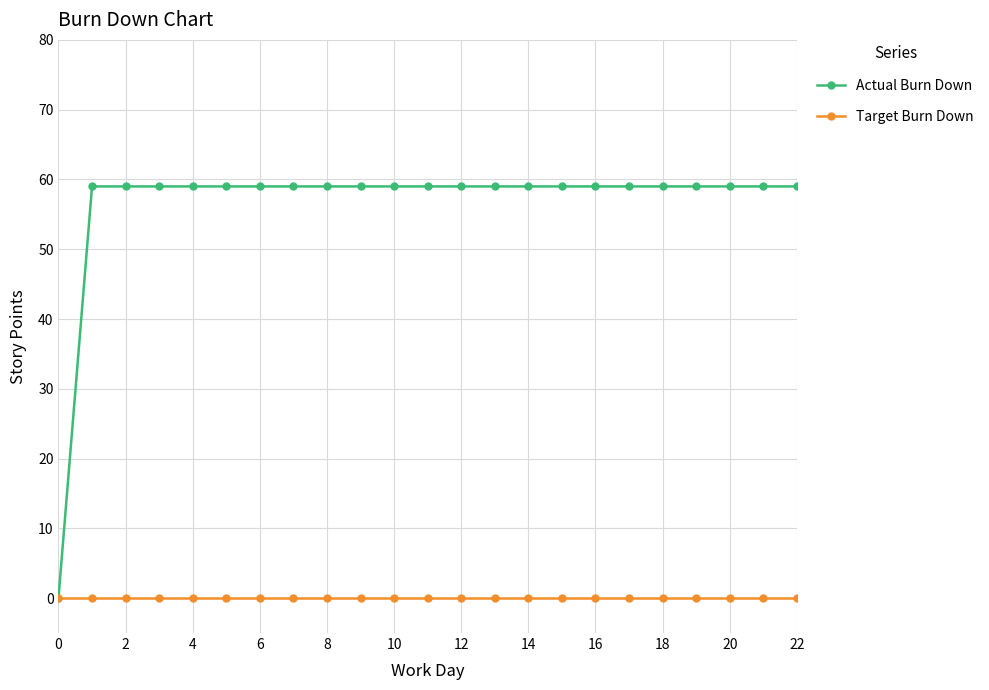

List the series in order of their peak value, lowest first.

Target Burn Down, Actual Burn Down